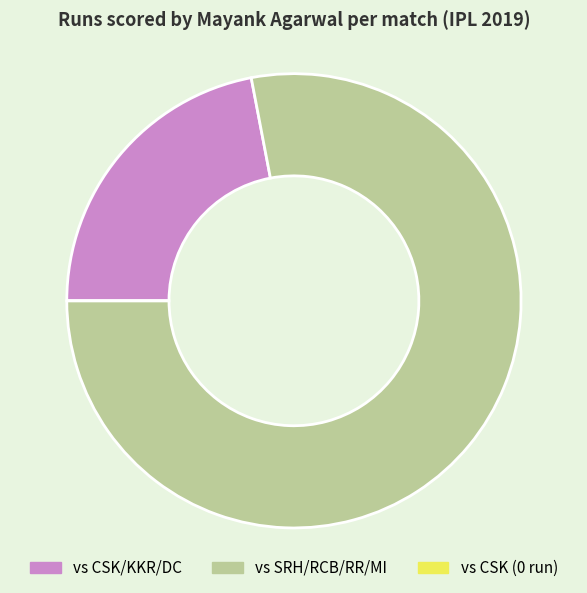

Which slice is the largest?

vs SRH/RCB/RR/MI